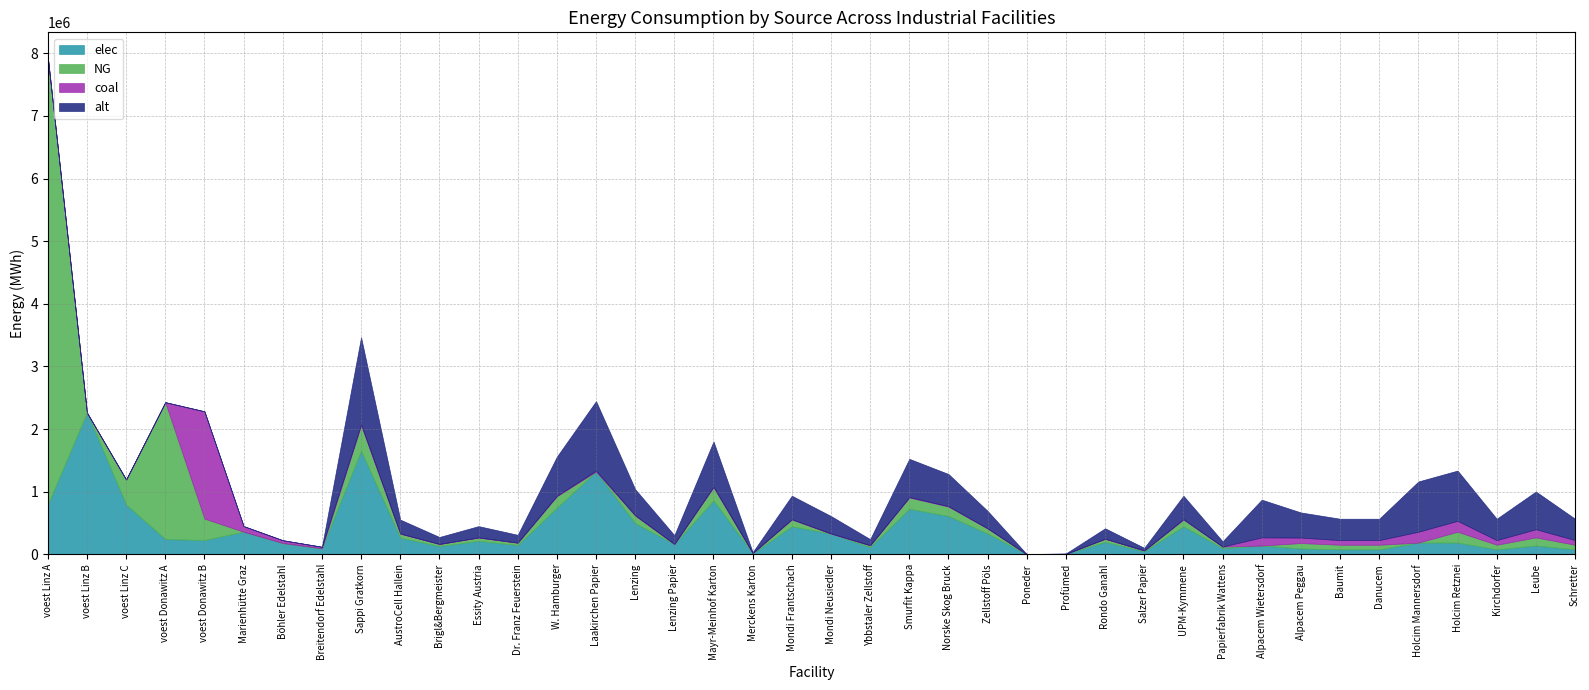

Where does the NG series first go above 73912?

voest Linz A